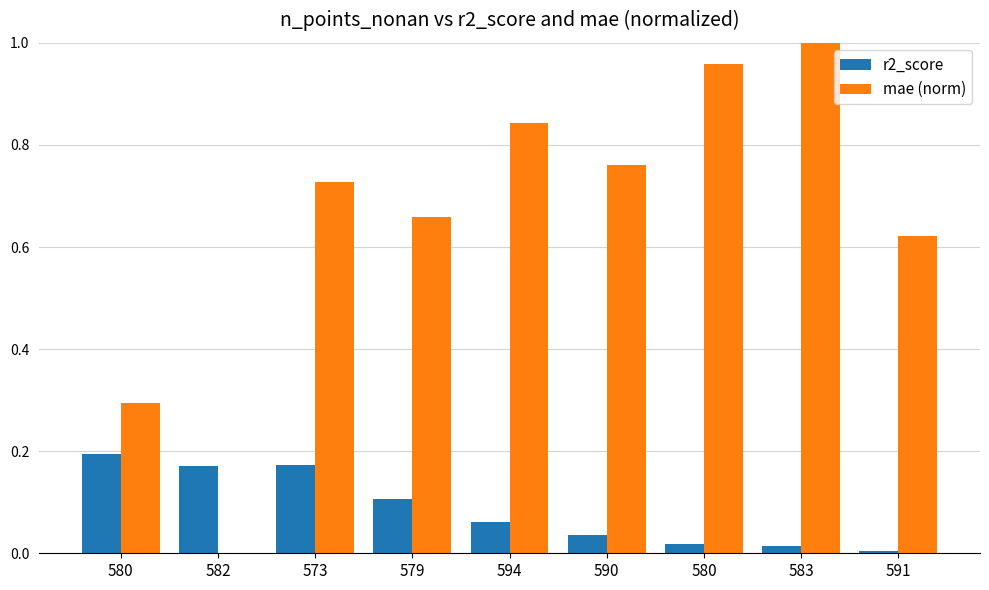

How many values in mae (norm) are above zero?

8